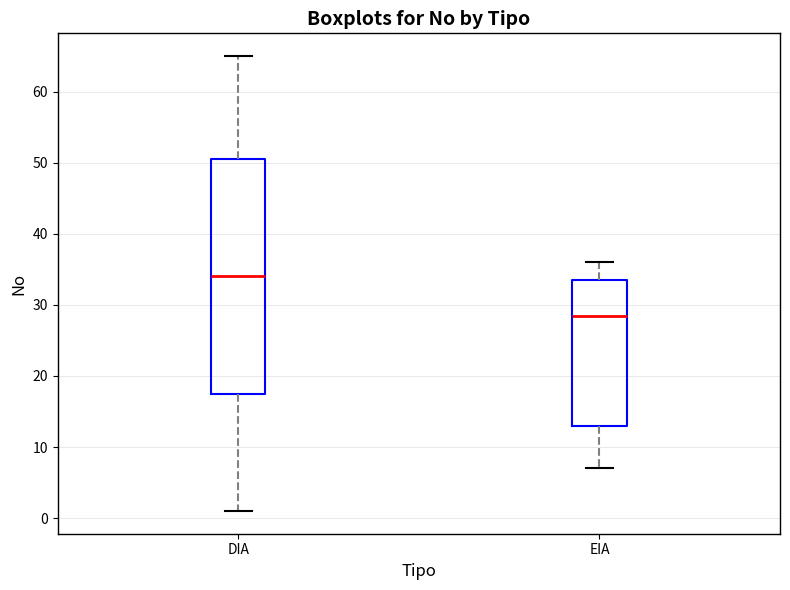

Which box's median line is the highest?

DIA